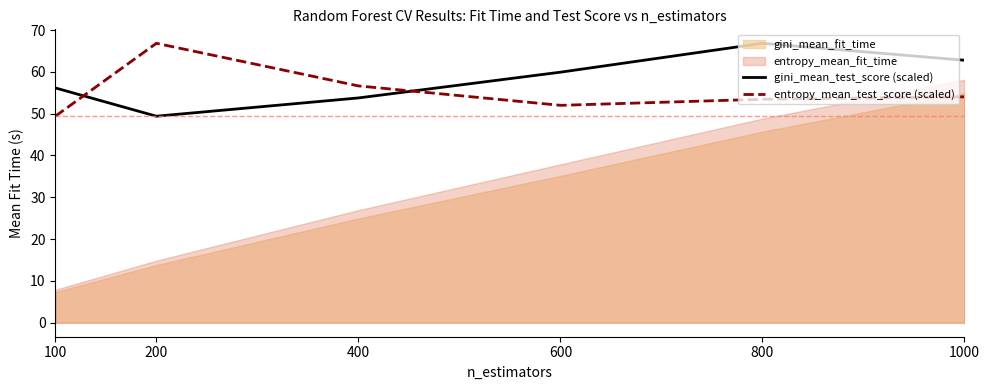

At which label does entropy_mean_test_score (scaled) reach its peak?

200